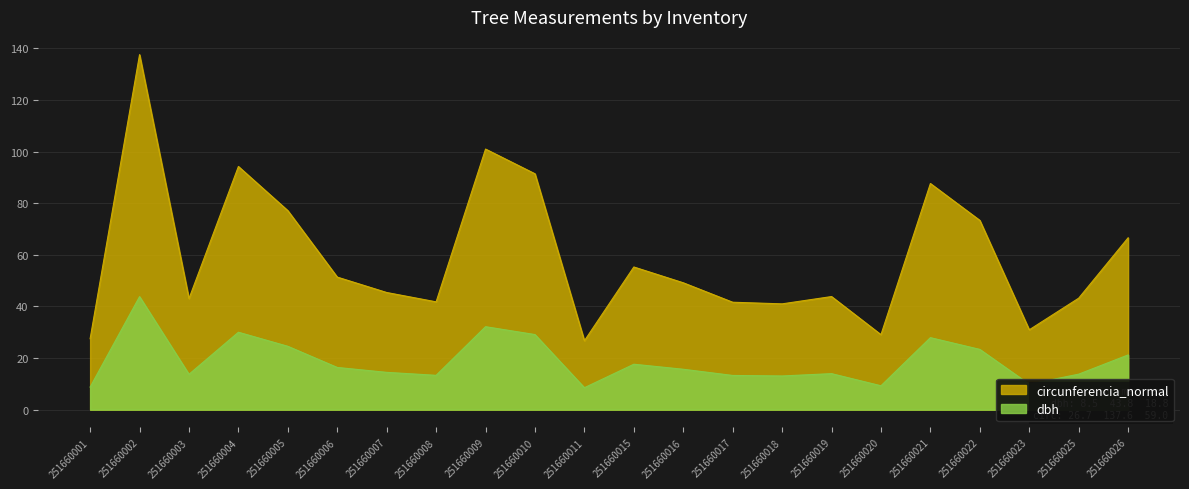

What is the value of the circunferencia_normal point at the 19th from the left?

73.4